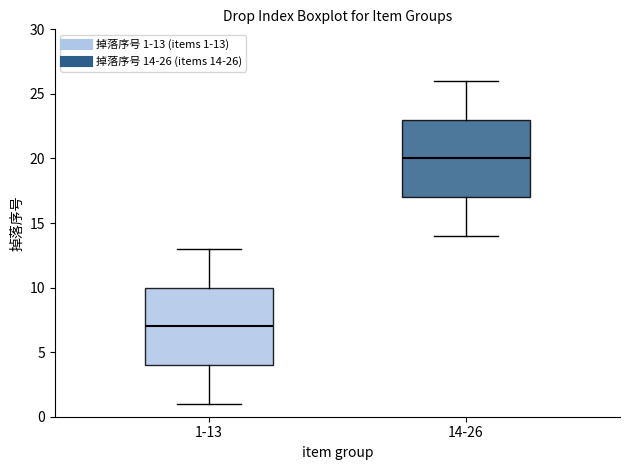

Reading left to right, transcribe this box plot: for each box, give where its median line is, the range the box spans, and where its two whiskers end, as read against the y-axis. The values are not printed on the chart, so give them approximately, as read against the axis.

1-13: median 7, box 4 to 10, whiskers 1 to 13
14-26: median 20, box 17 to 23, whiskers 14 to 26